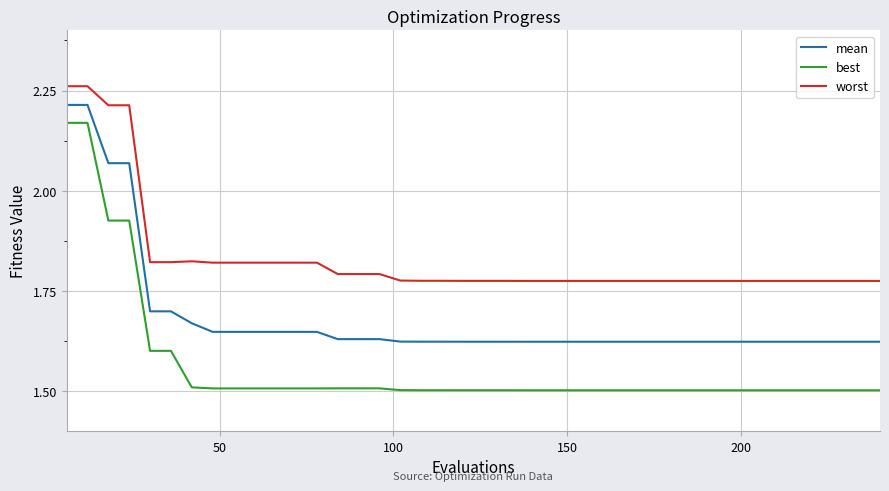

Which series has the largest range (max minus min)?

best